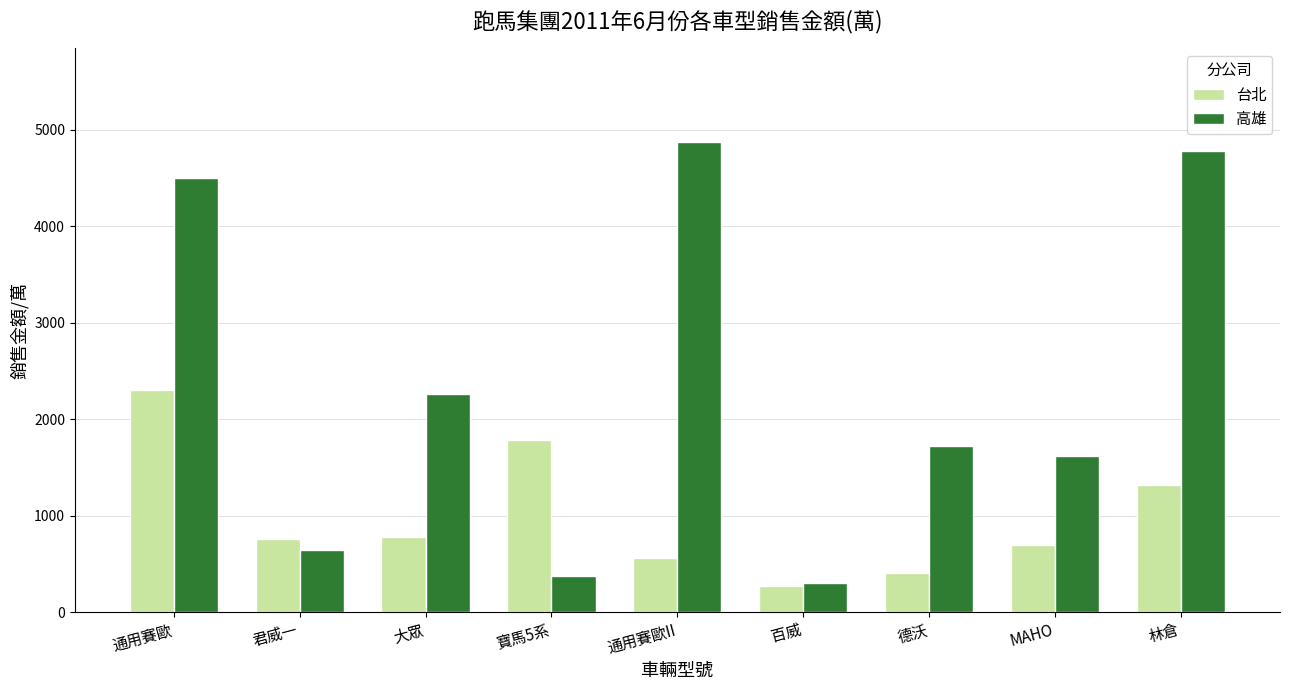

What is the total value across all series at 林倉?

6105.0